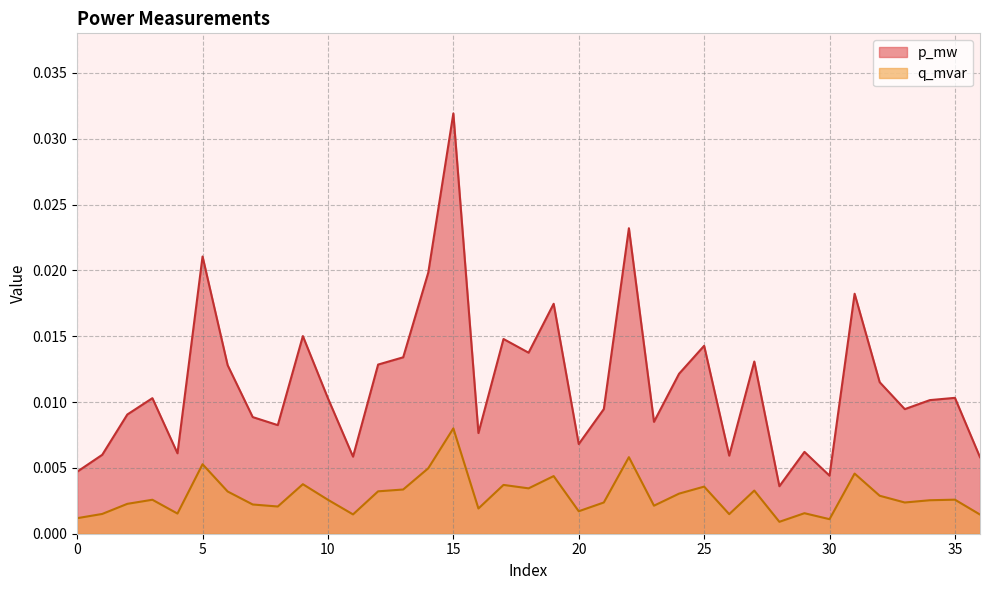

Which series has the largest range (max minus min)?

p_mw